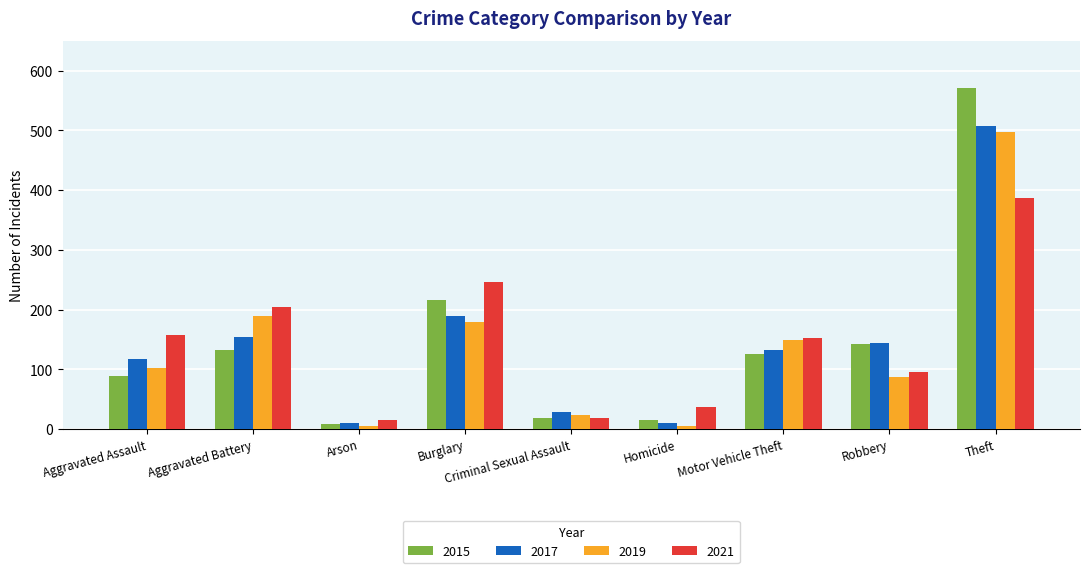

Rank the series by their maximum value, from lowest to highest.

2021, 2019, 2017, 2015